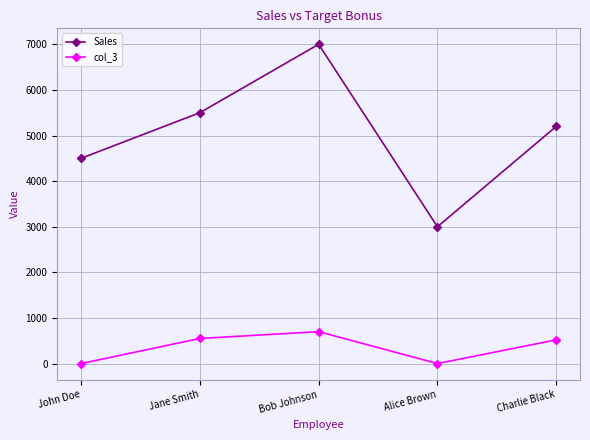

How many data points in Sales are less than 5200?

2